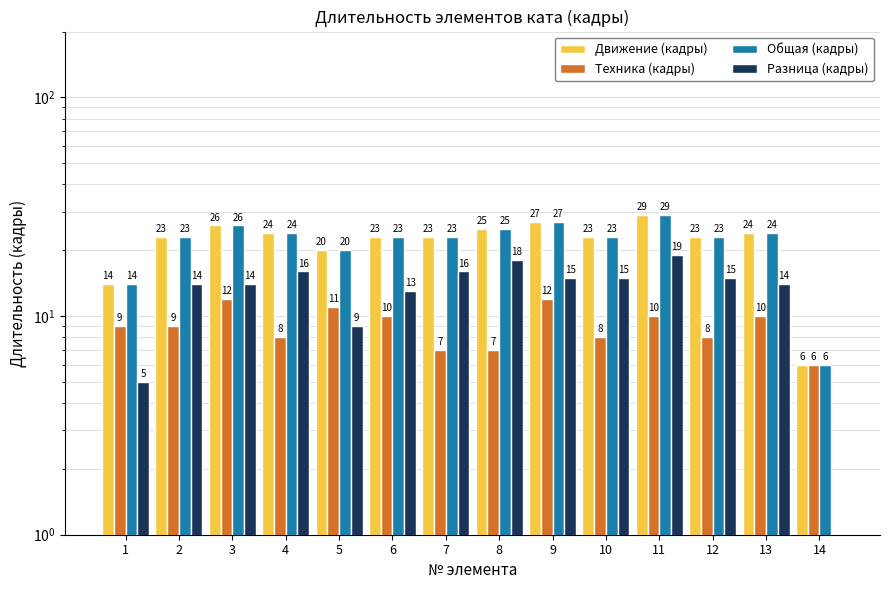

At 9, list the series in order from largest to smallest.

Движение (кадры), Общая (кадры), Разница (кадры), Техника (кадры)